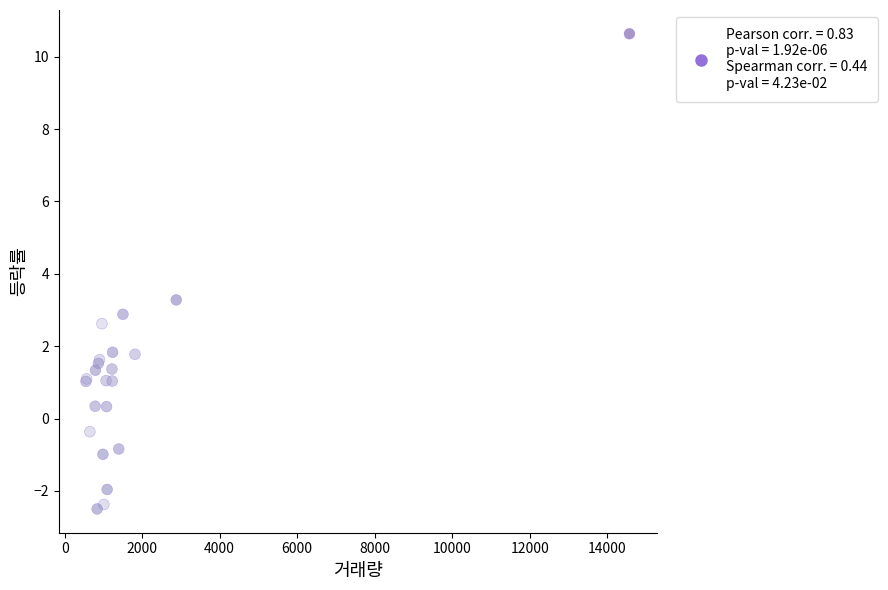

What Y value in the scatter plot is closest to 4?

3.3